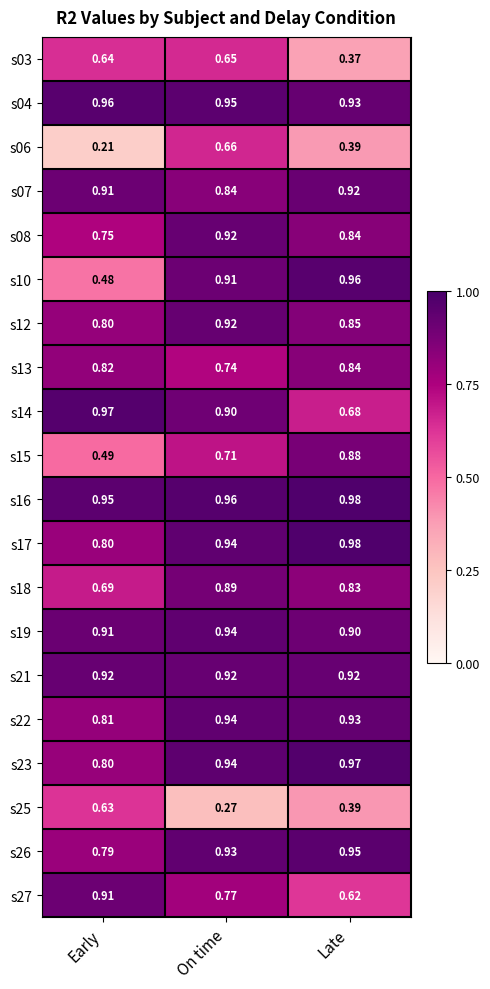

List the labels in order of s25 value, largest first.

Early, Late, On time